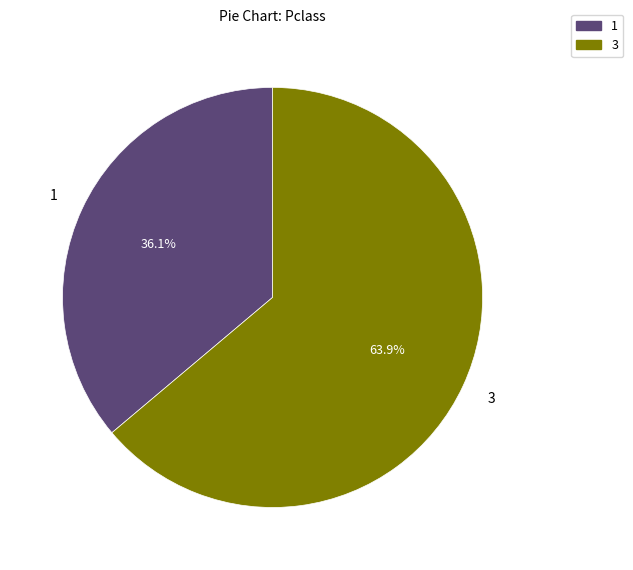

Is there any slice that represents more than half of the pie?

Yes